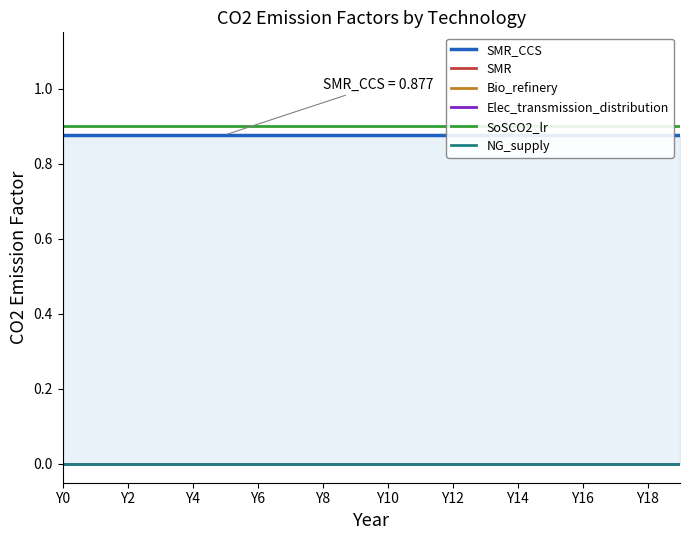

What position from the left is Y0?

1